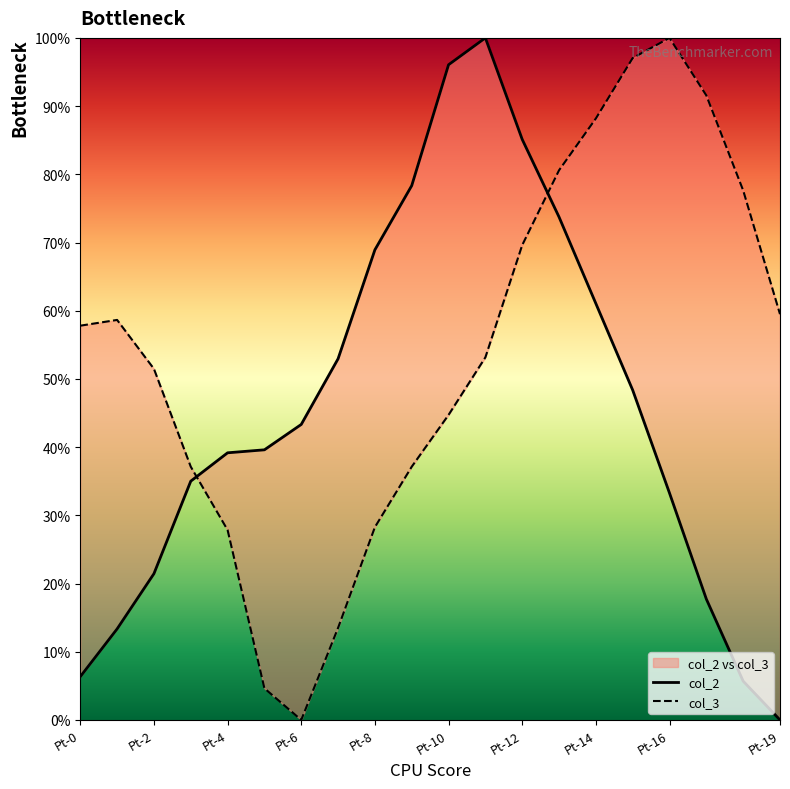

How many interior local peaks does the col_3 series have?

2